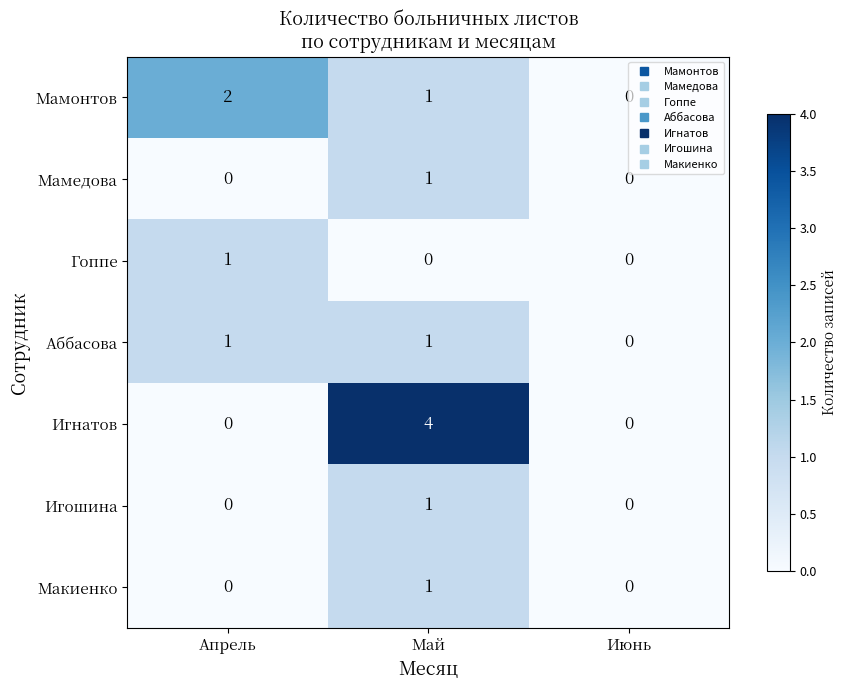

What is the maximum value shown in the chart?

4